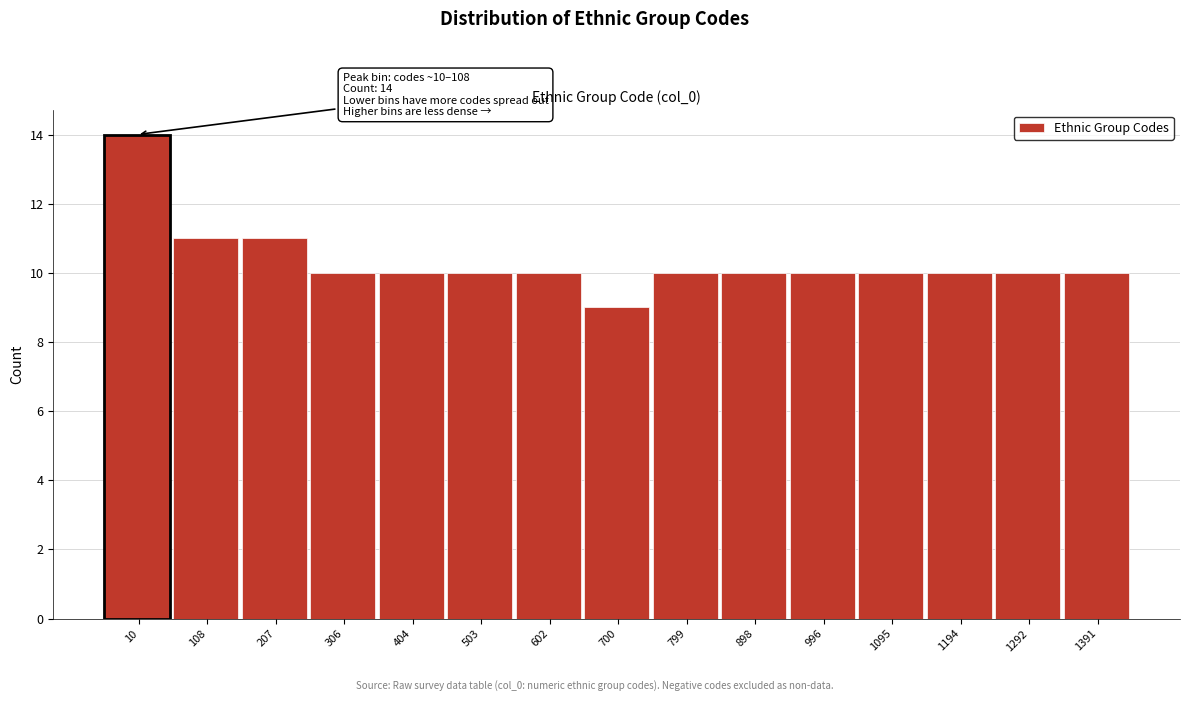

Reading right to left, extract all data points from this chart.

10	10	10	10	10	10	10	9	10	10	10	10	11	11	14